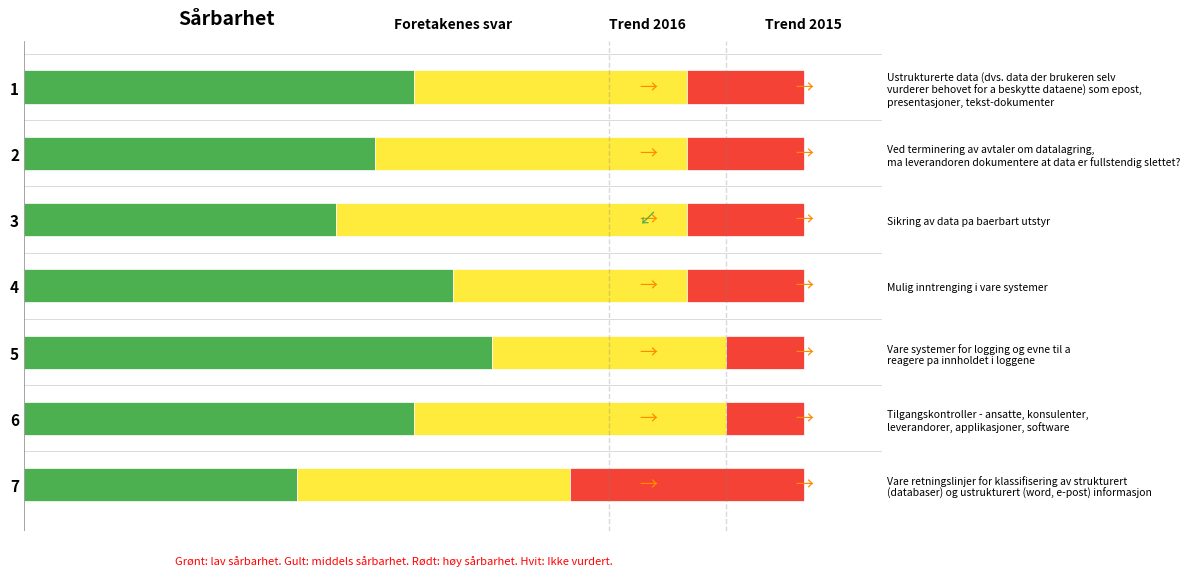

Reading right to left, what are all the values shown in this chart?

Green: 35	50	60	55	40	45	50
Yellow: 35	40	30	30	45	40	35
Red: 30	10	10	15	15	15	15